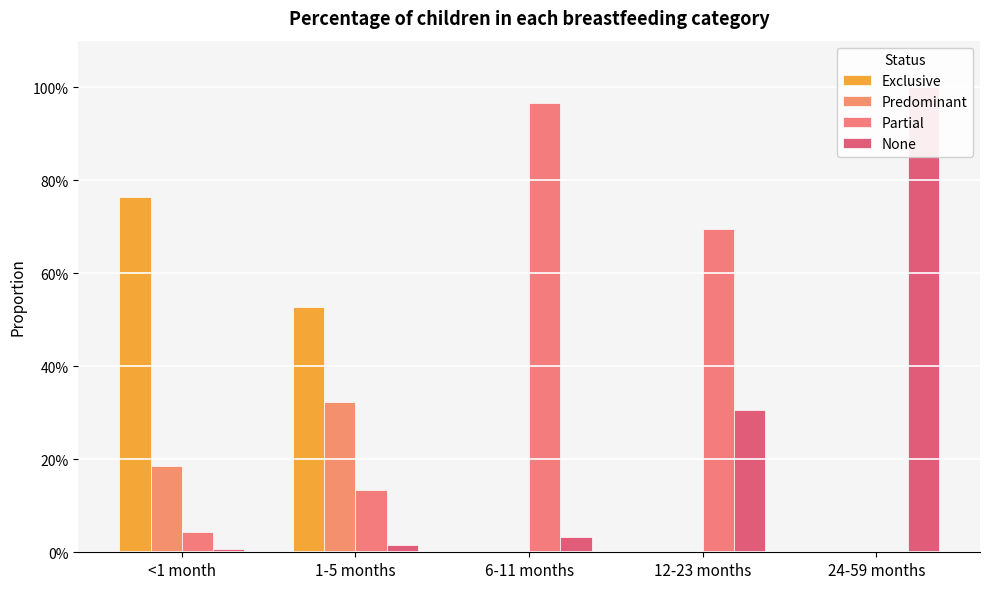

Which category has the lowest value in the Partial series?

24-59 months